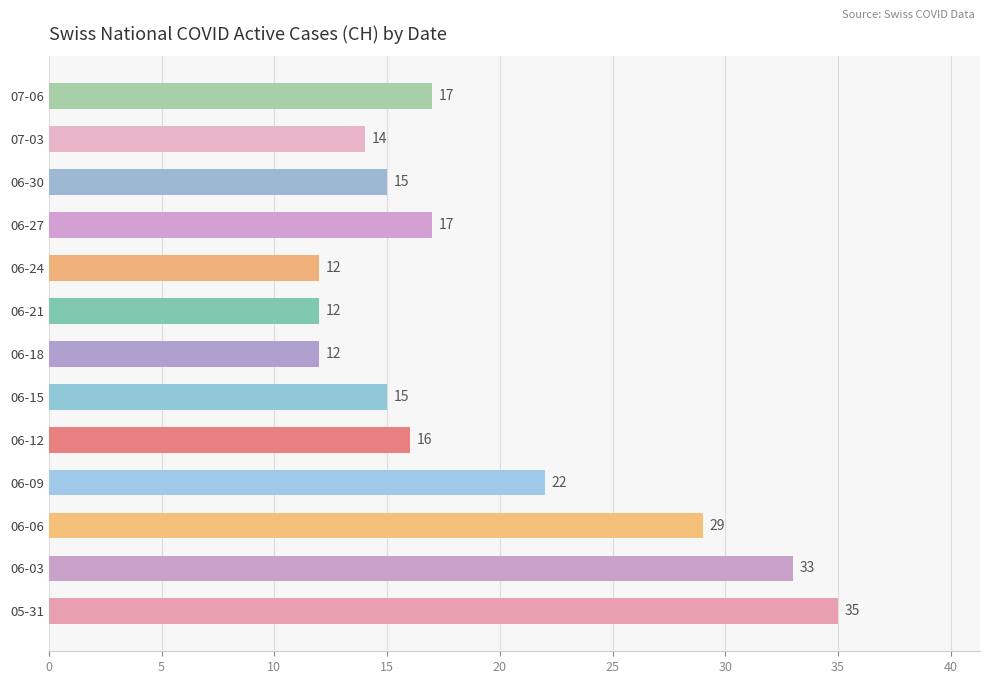

What is the smallest value displayed?

12